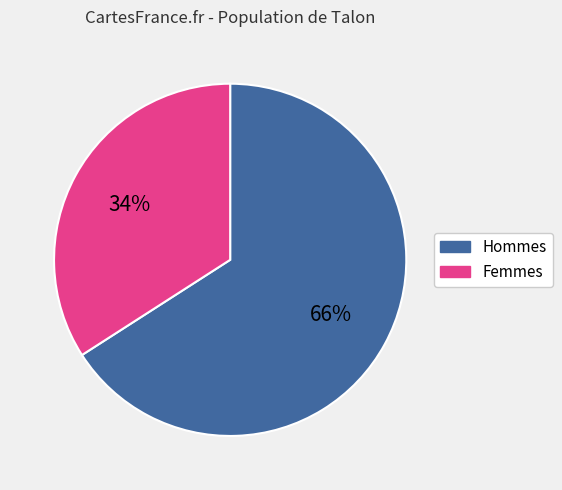

The Hommes slice represents 66% of the pie. True or false?

True